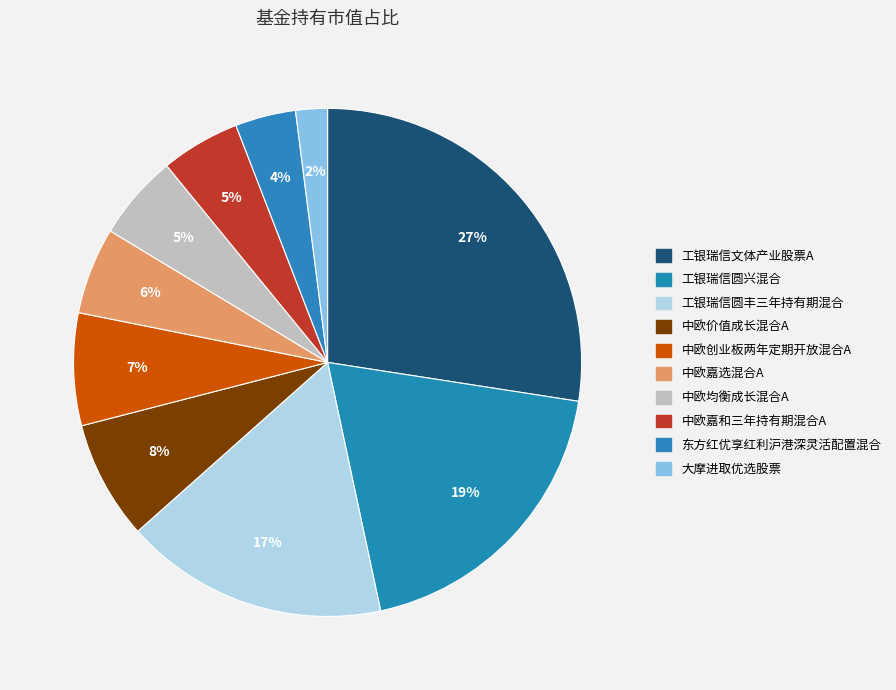

What percentage is the 大摩进取优选股票 slice, to the nearest percent?

2%